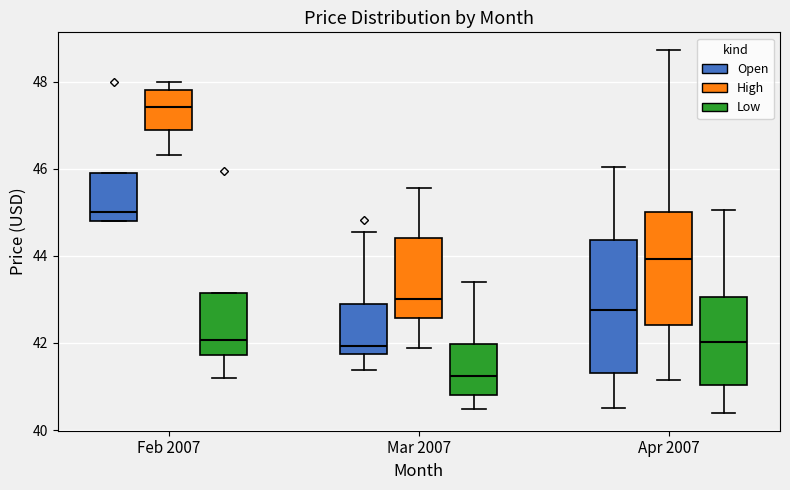

Which box is the tallest, from its lower edge to its upper edge?

Apr 2007 (Open)